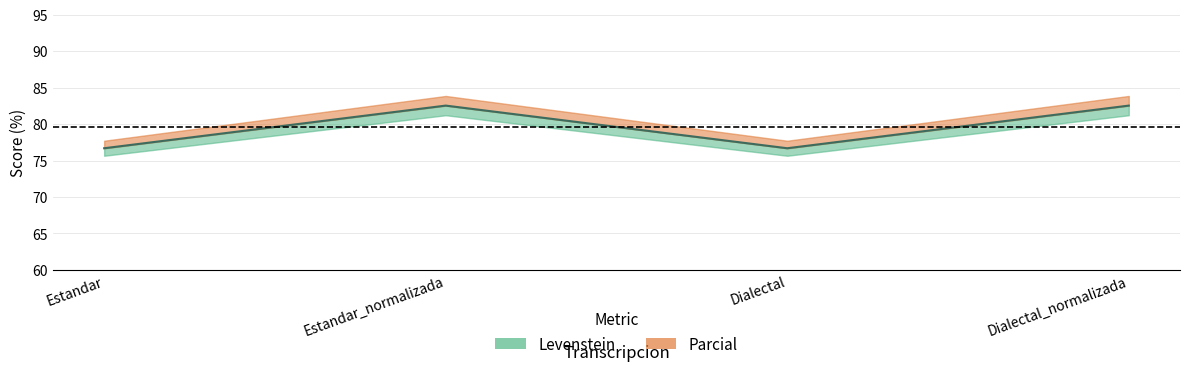

What is the change in value from Estandar to Dialectal_normalizada?

+5.9